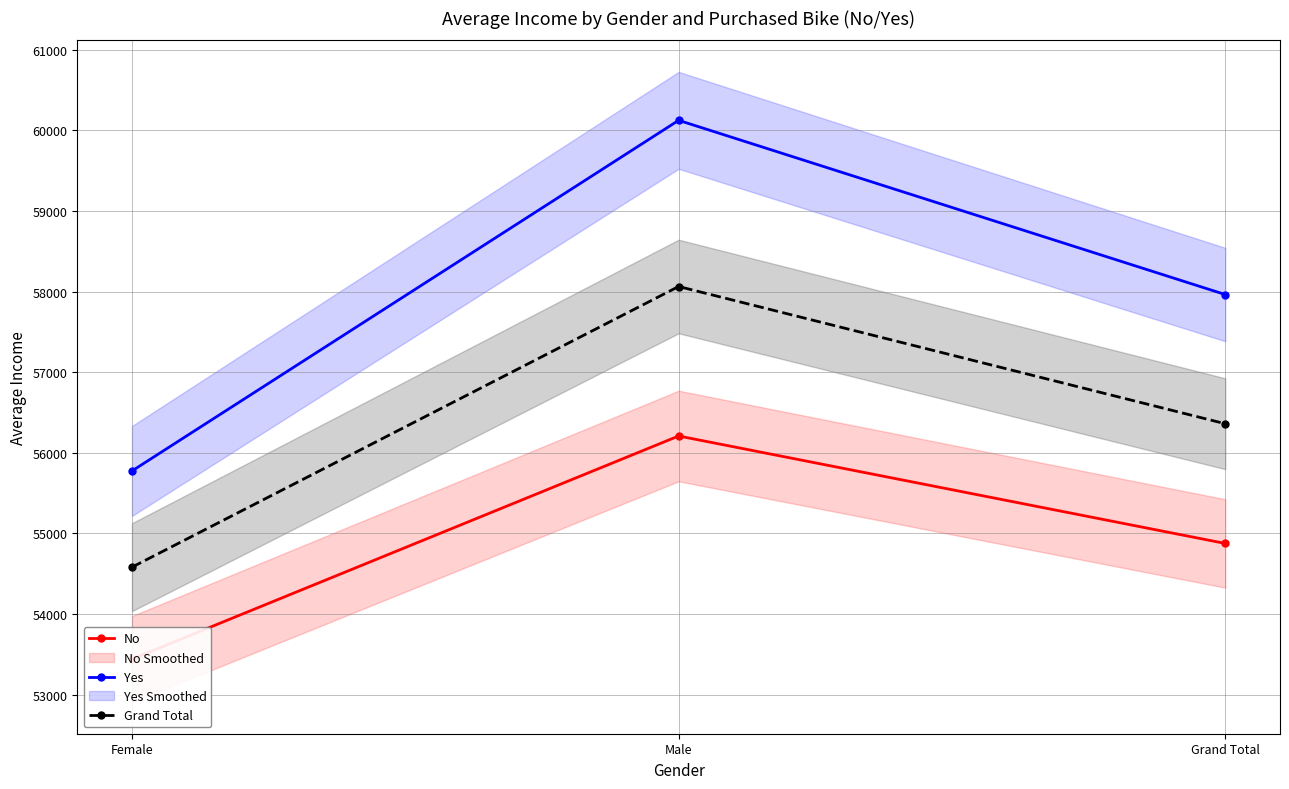

Read the Grand Total value at Male.

58062.6